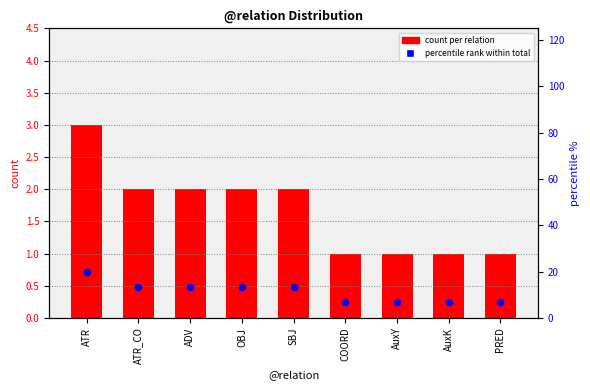

Which series contains the lowest Y value?

count